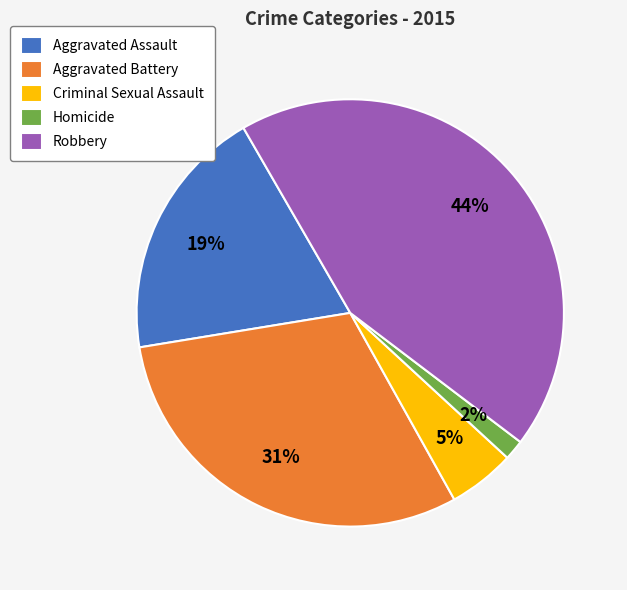

To the nearest percent, what is the average slice percentage?

20%